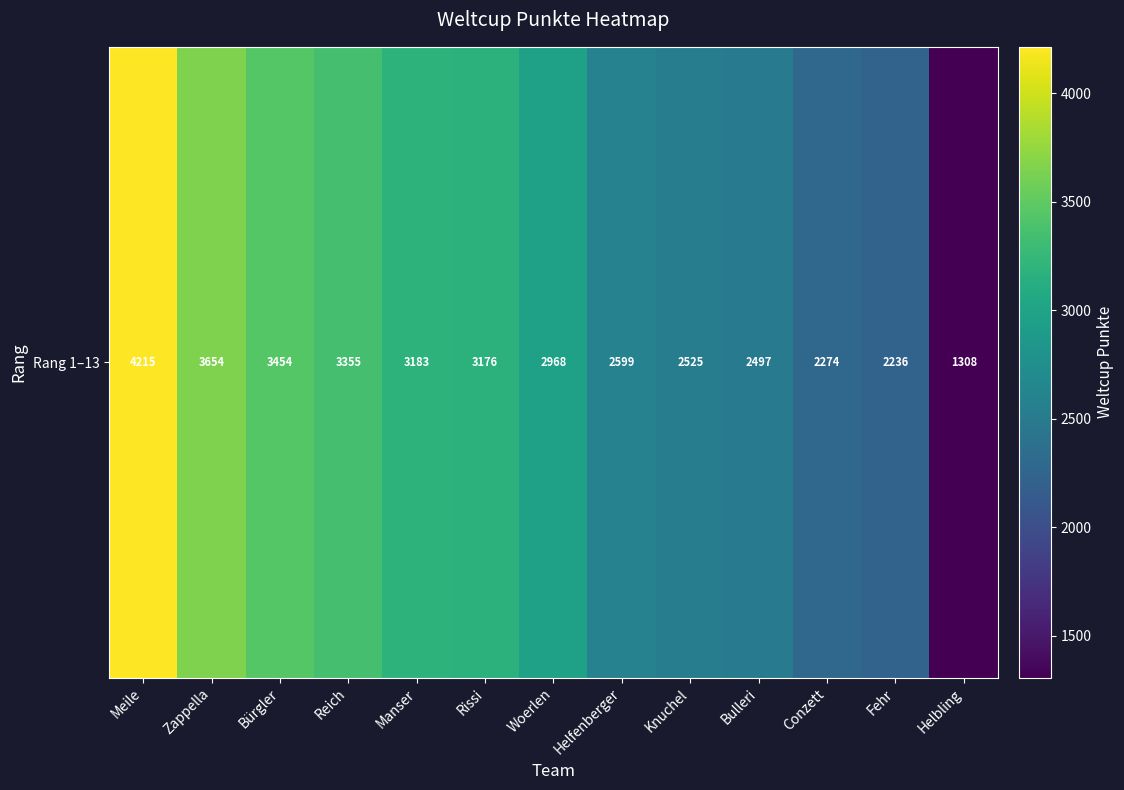

Is it true that the value at Manser is 3183?

True